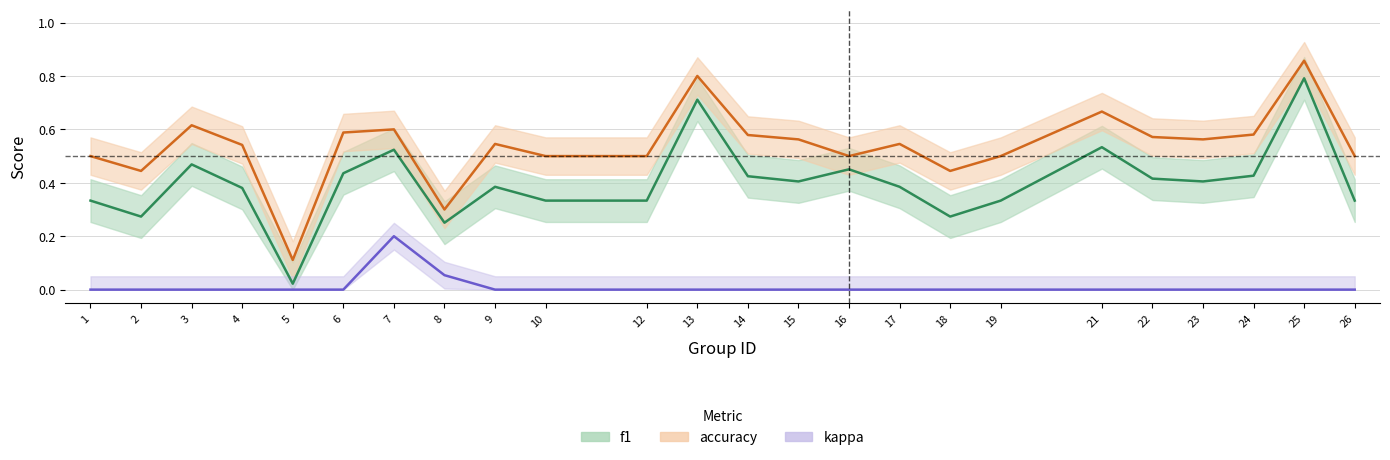

At how many categories does at least one series exceed 0?

24